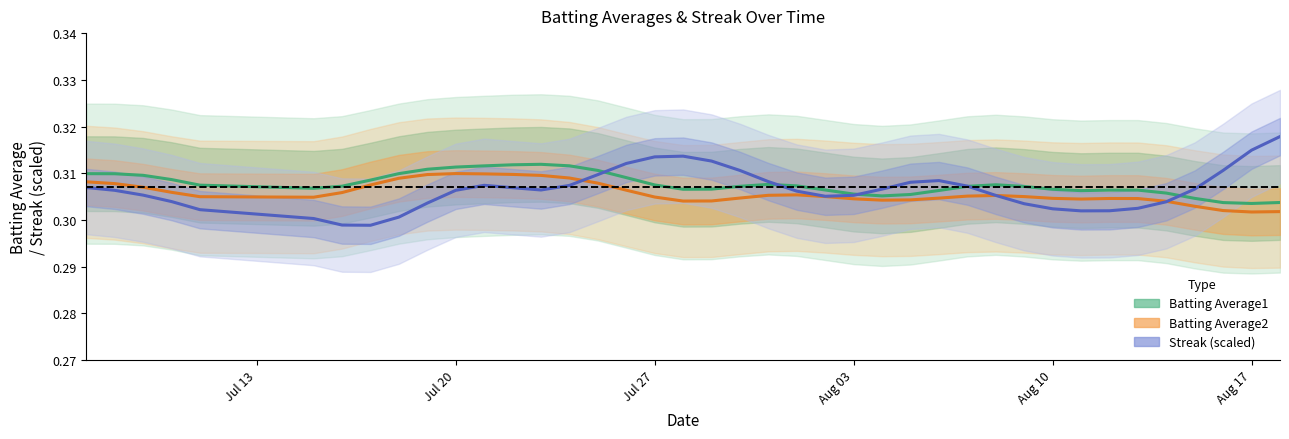

The Batting Average1 series shows 0.3 at Jul 27. True or false?

True